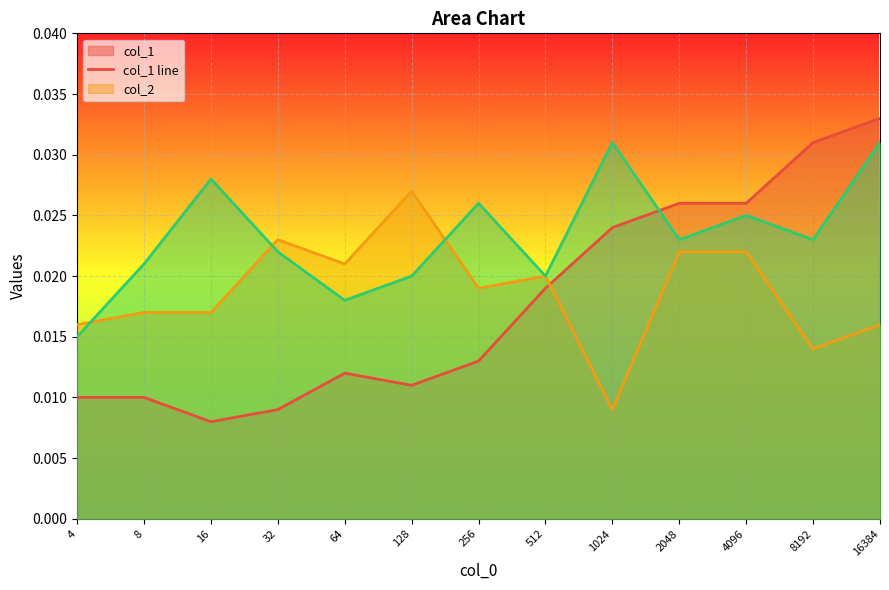

Count the col_1 line values in the range 0 to 1.

13